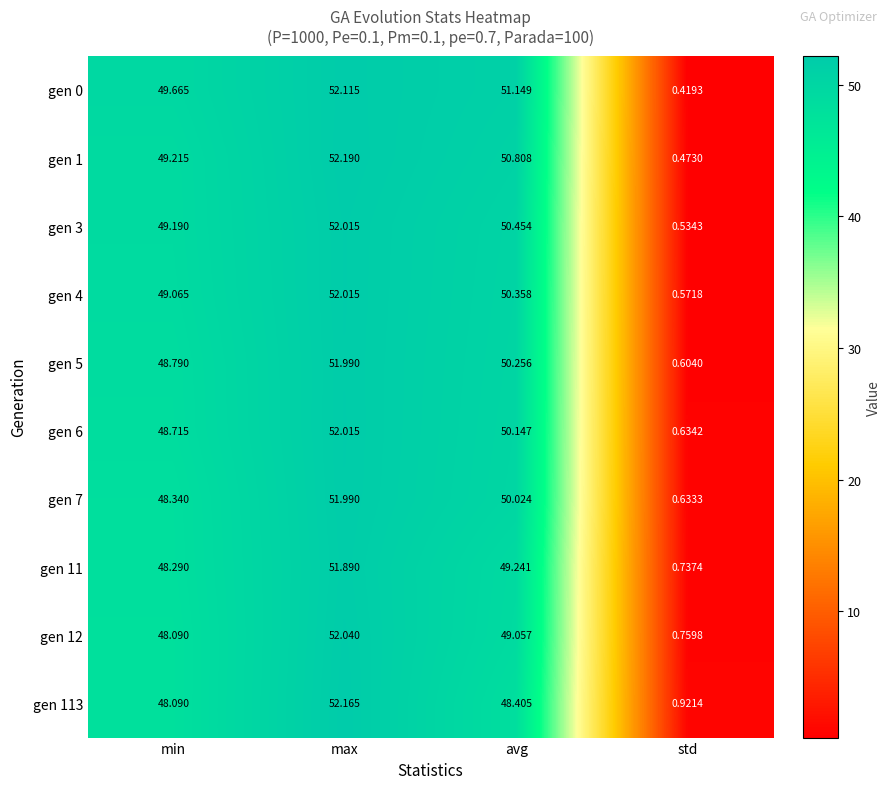

At std, list the series in order from largest to smallest.

gen 113, gen 12, gen 11, gen 6, gen 7, gen 5, gen 4, gen 3, gen 1, gen 0